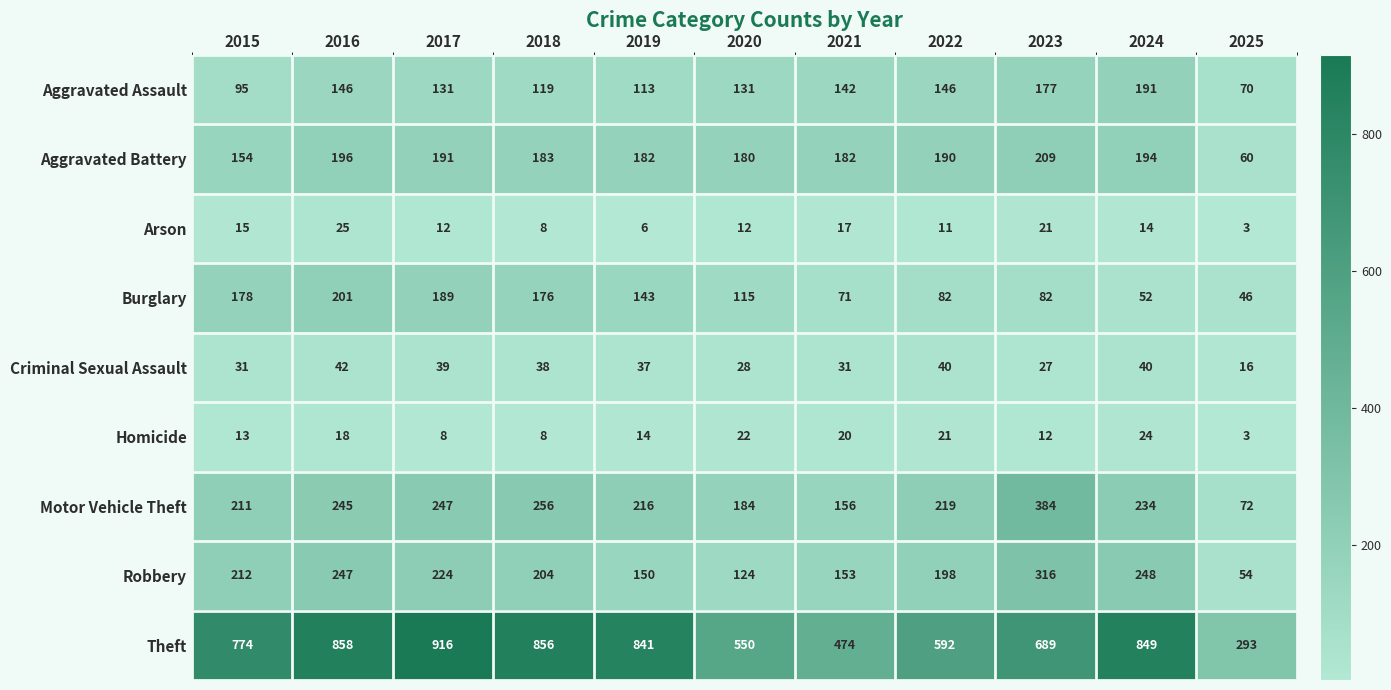

Which series changed the most between 2021 and 2023?

Motor Vehicle Theft